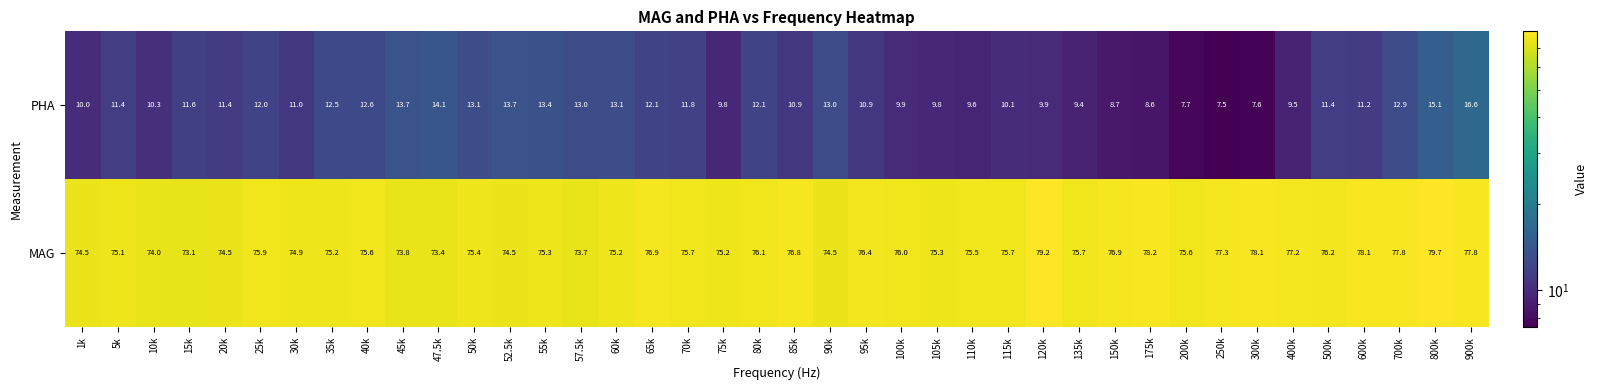

How many data points in MAG are above 75?

30